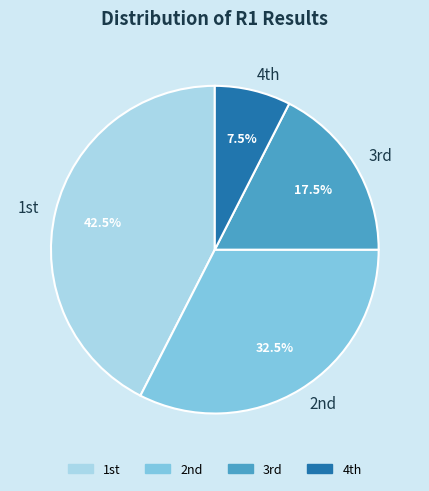

Which slice is the smallest?

4th